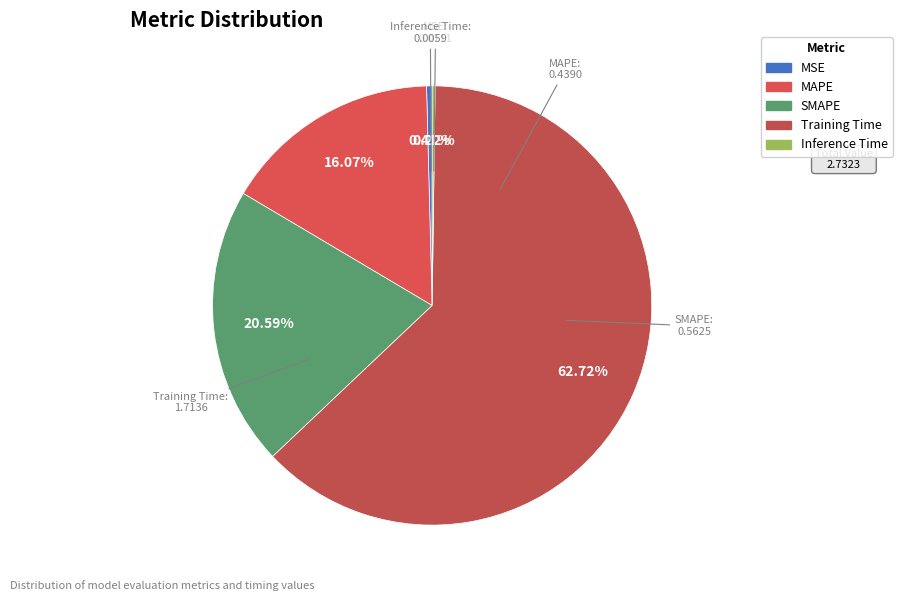

How many slices are in this pie chart?

5